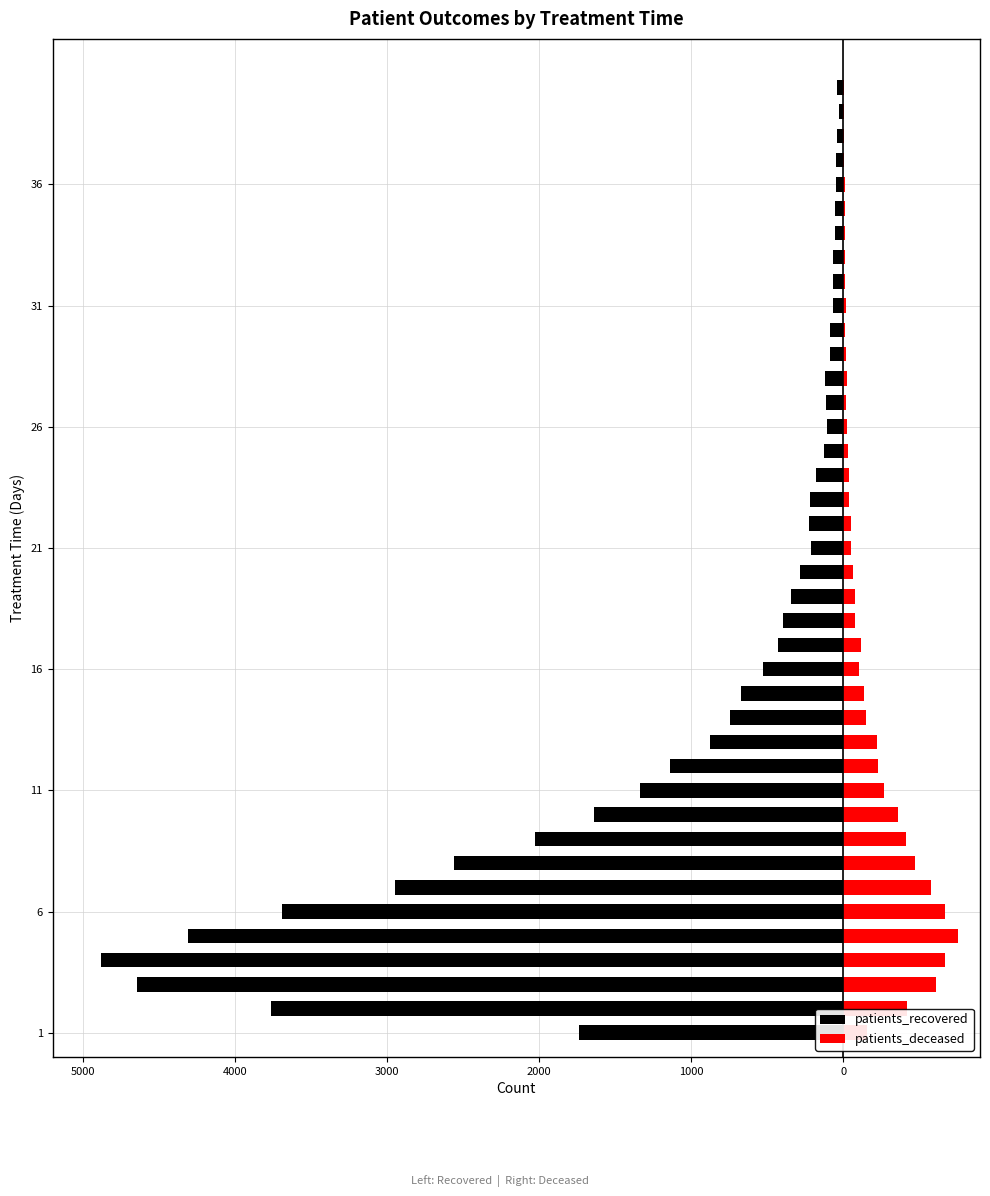

Reading left to right, transcribe all the data shown in this chart.

patients_recovered: -1736	-3763	-4644	-4882	-4306	-3693	-2947	-2558	-2026	-1637	-1338	-1139	-879	-746	-675	-528	-429	-395	-344	-283	-211	-223	-218	-178	-128	-106	-112	-122	-88	-88	-68	-69	-65	-54	-53	-48	-45	-39	-29	-39
patients_deceased: 158	420	609	668	756	667	577	475	412	361	268	228	221	153	137	106	118	80	80	65	51	51	36	38	31	27	21	26	18	15	17	12	15	11	13	13	4	5	6	6